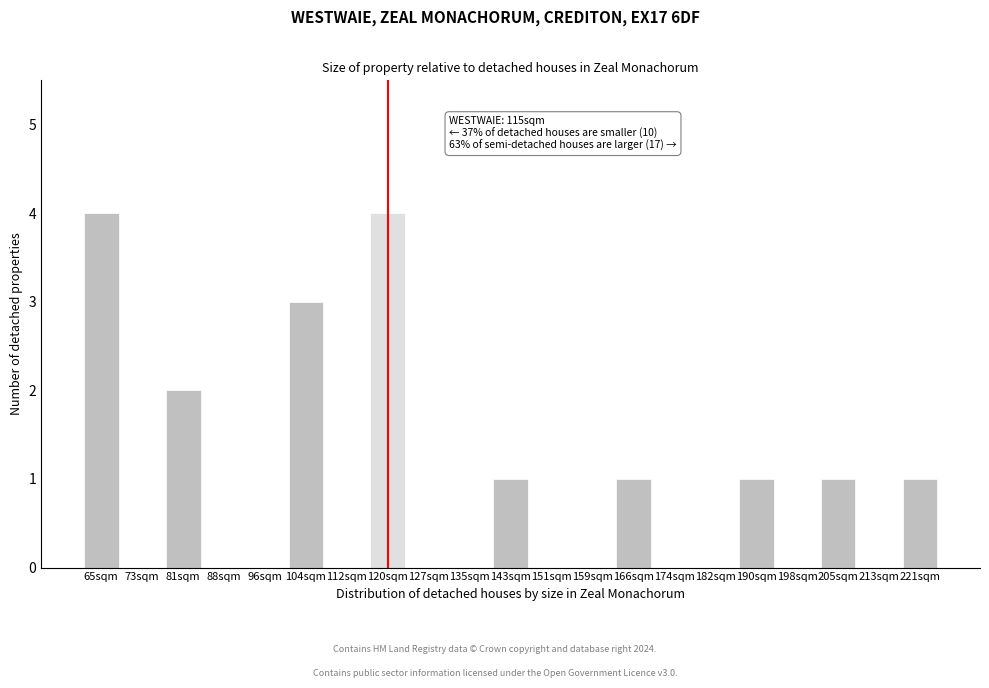

Reading left to right, transcribe all the data shown in this chart.

65sqm=4	73sqm=0	81sqm=2	88sqm=0	96sqm=0	104sqm=3	112sqm=0	120sqm=4	127sqm=0	135sqm=0	143sqm=1	151sqm=0	159sqm=0	166sqm=1	174sqm=0	182sqm=0	190sqm=1	198sqm=0	205sqm=1	213sqm=0	221sqm=1